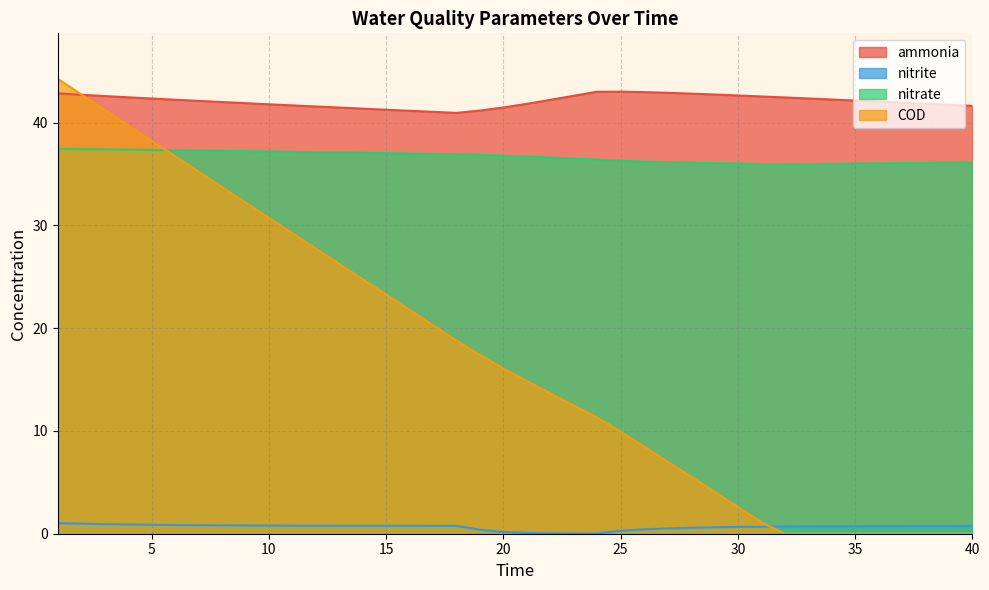

What is the sum of the COD values at 19 and 24?

28.7